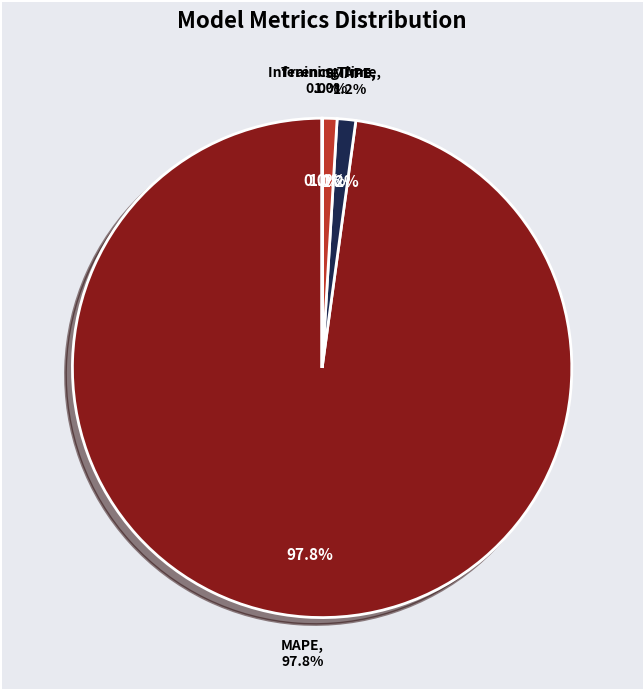

To the nearest percent, what is the average slice percentage?

25%